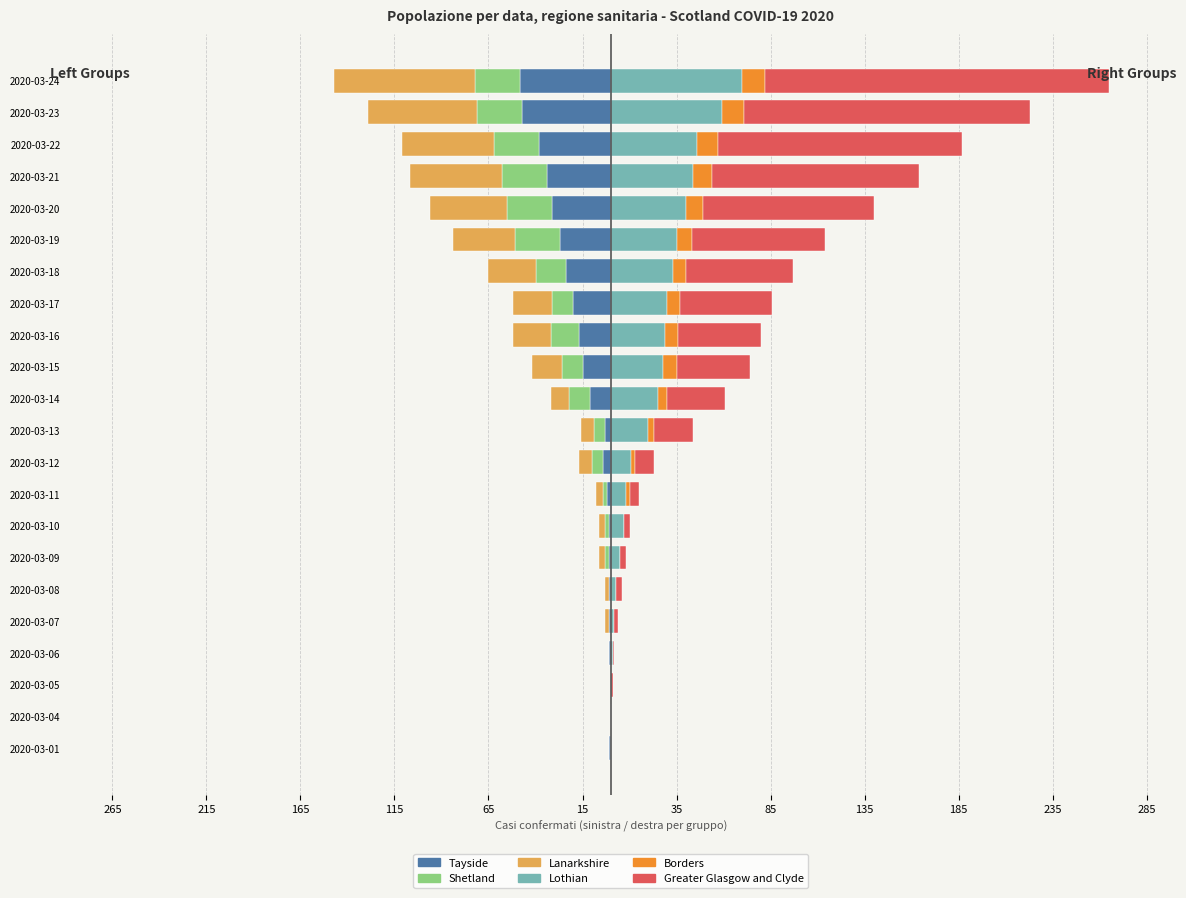

What are all the series names shown in the legend?

Tayside, Shetland, Lanarkshire, Lothian, Borders, Greater Glasgow and Clyde